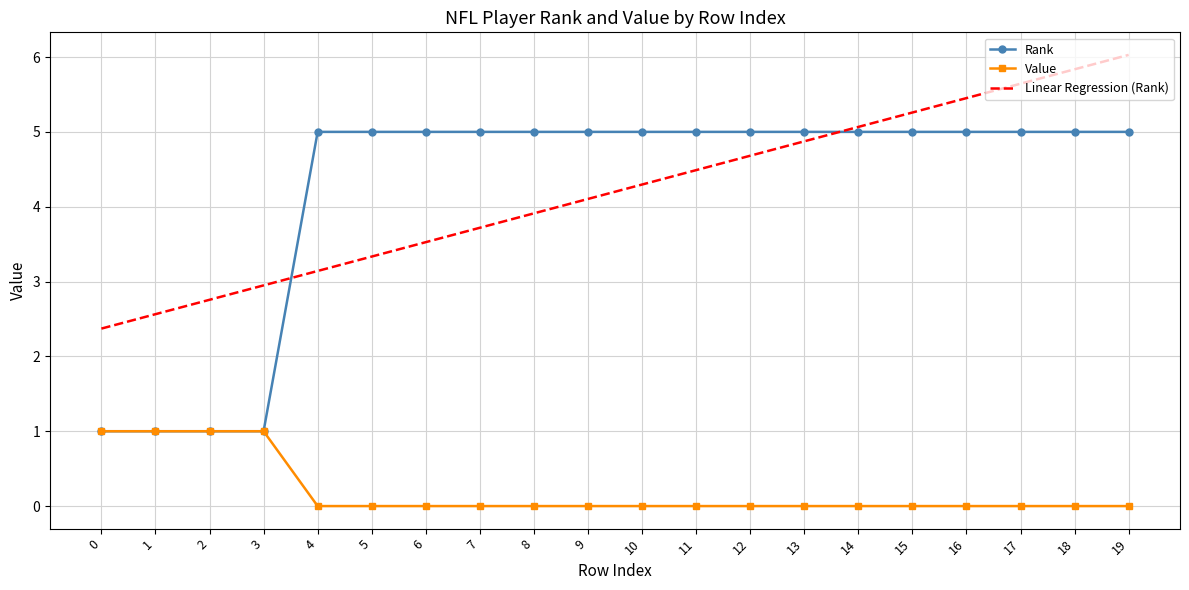

Is the value of Value at 1 greater than the value of Linear Regression (Rank) at 7?

No